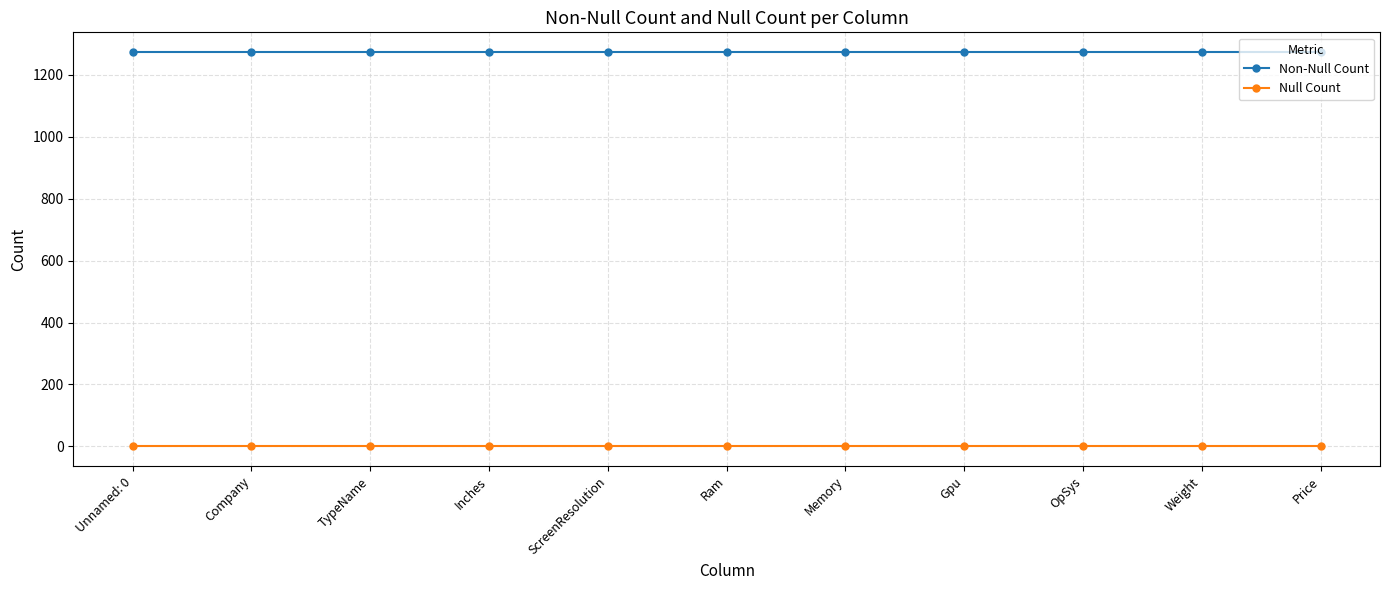

Read the Non-Null Count value at Inches.

1274